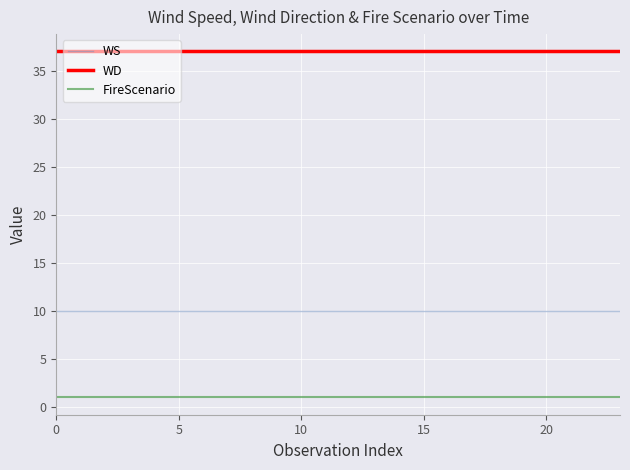

True or false: WD and WS cross at least once.

False